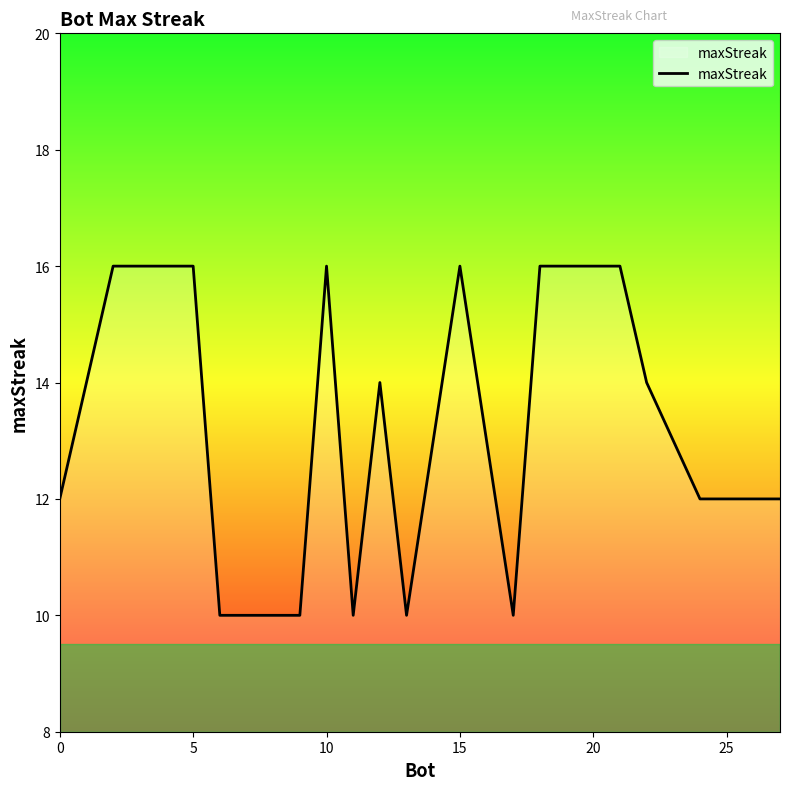

What is the difference between the maximum and minimum values?

6